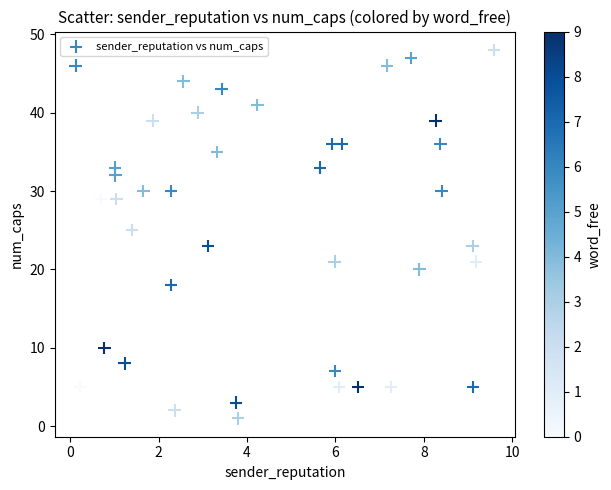

What is the range of Y values (max minus min)?

47